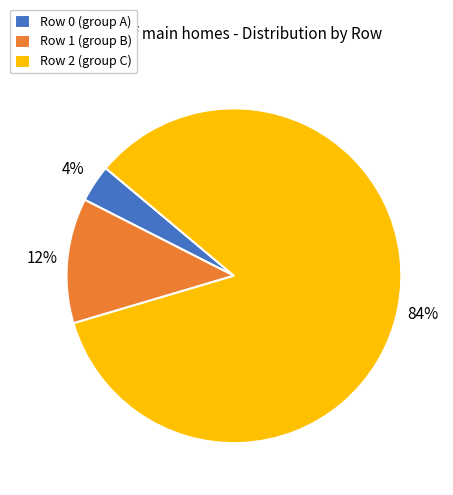

True or false: Row 2 (group C) accounts for 90% of the total.

False